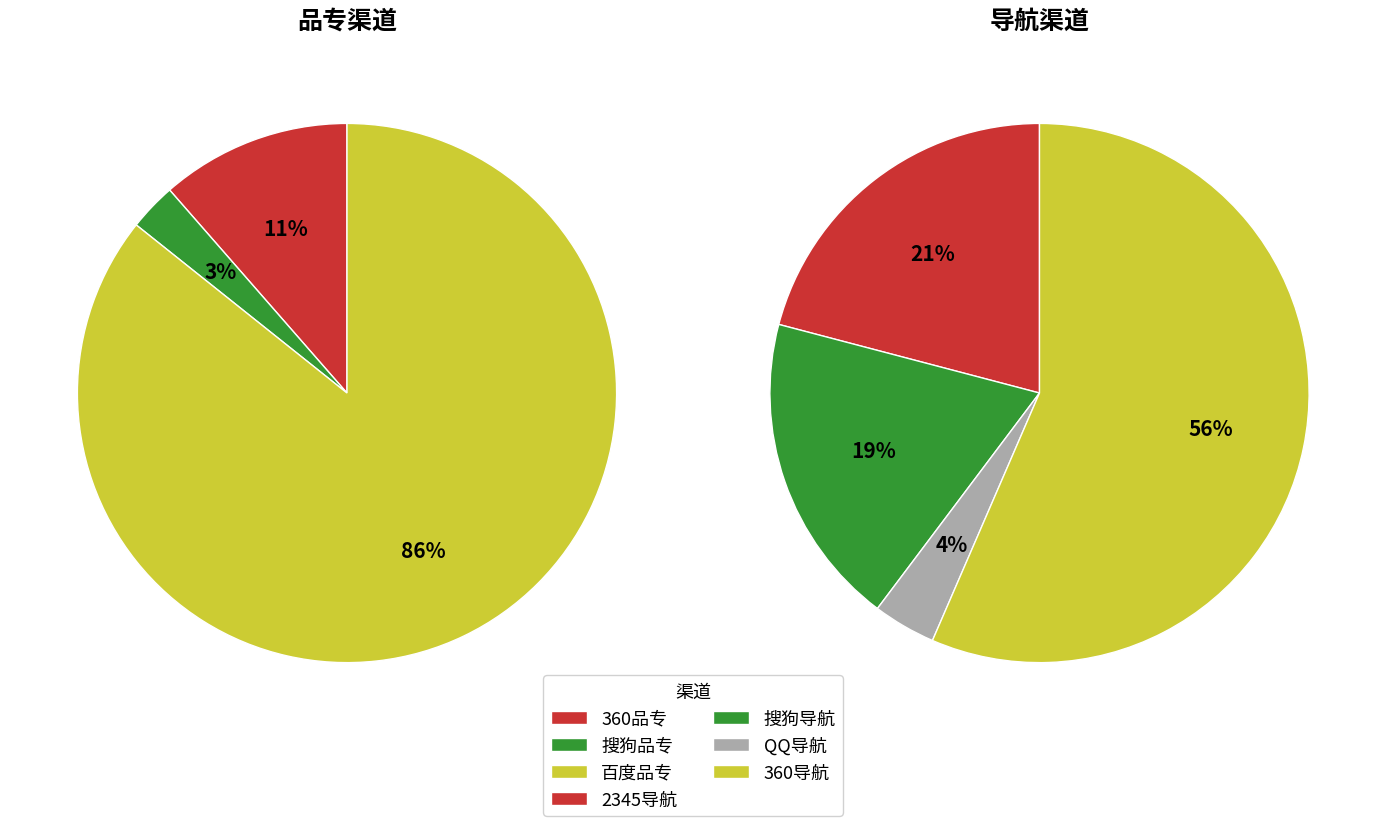

Which slice is the smallest?

搜狗品专